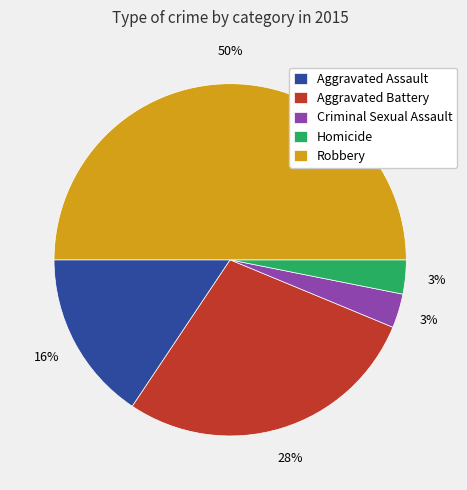

Is it true that Aggravated Assault is 16% of the pie?

True